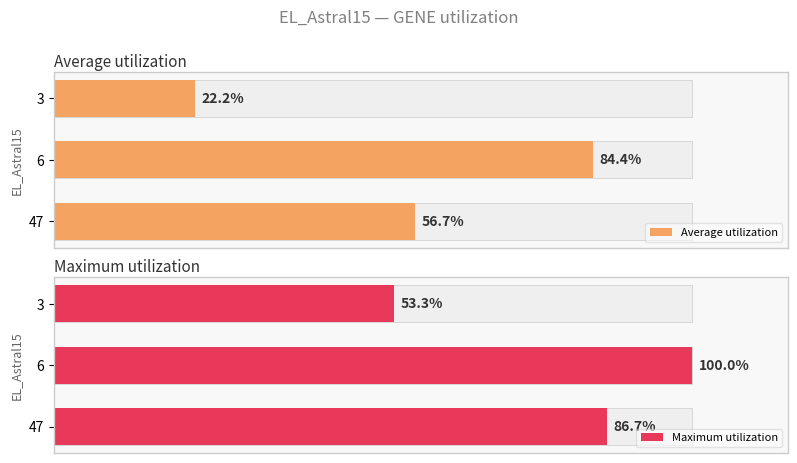

What is the value of the Maximum utilization bar at the 1st from the left?

53.3